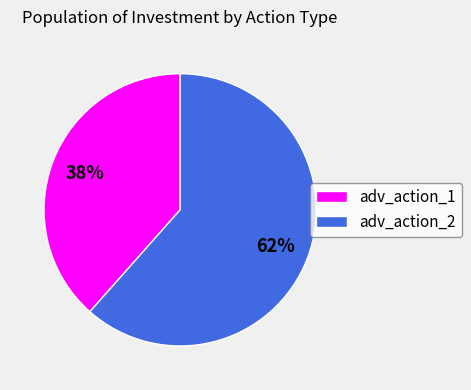

To the nearest percent, what is the average slice percentage?

50%